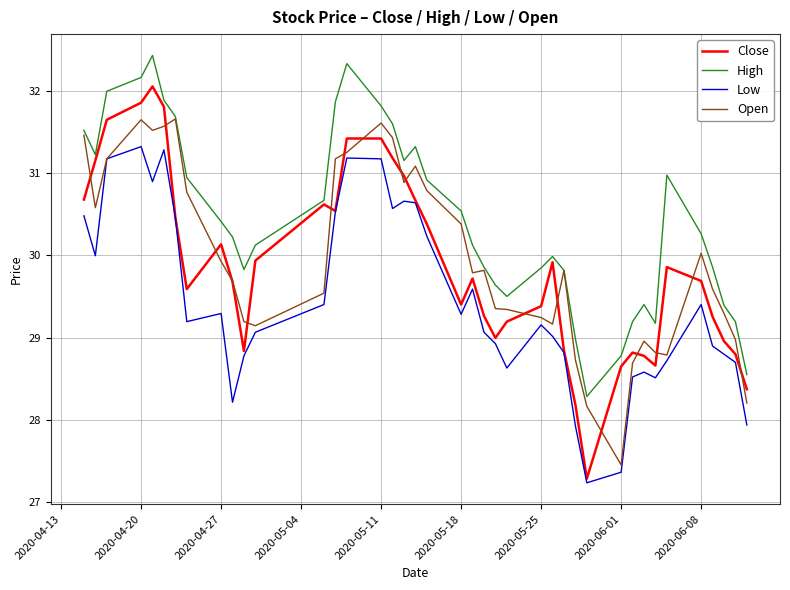

Rank the series by their maximum value, from highest to lowest.

High, Close, Open, Low